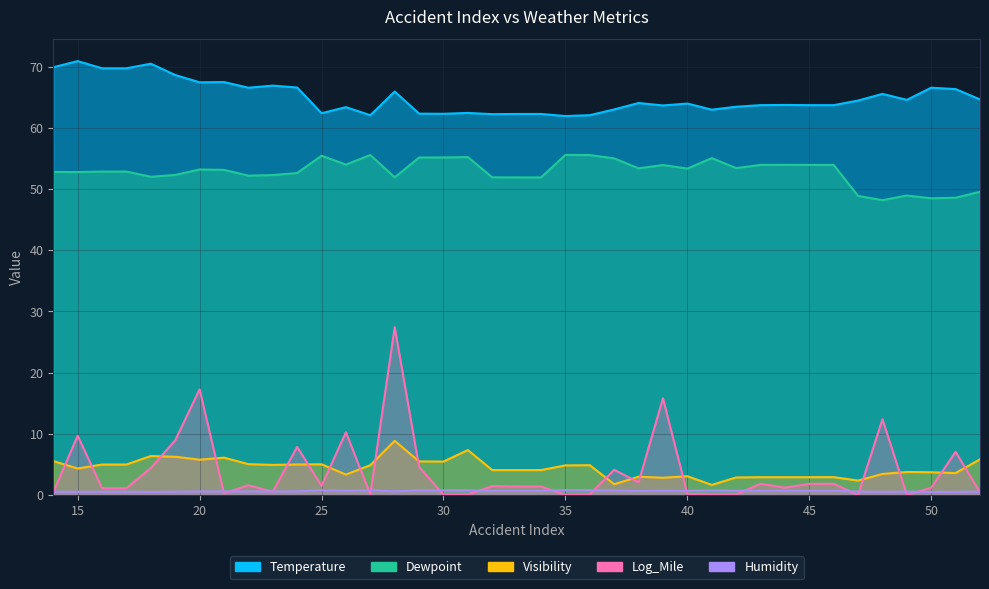

Is it true that Log_Mile equals 1.9 at 32?

False